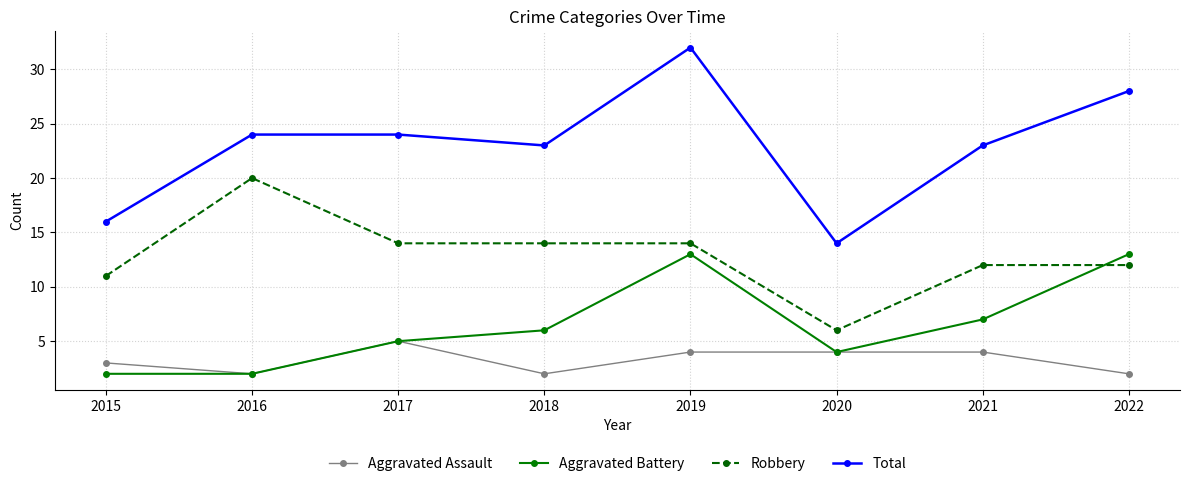

True or false: Aggravated Battery has more than 1 points higher than both neighbors.

False